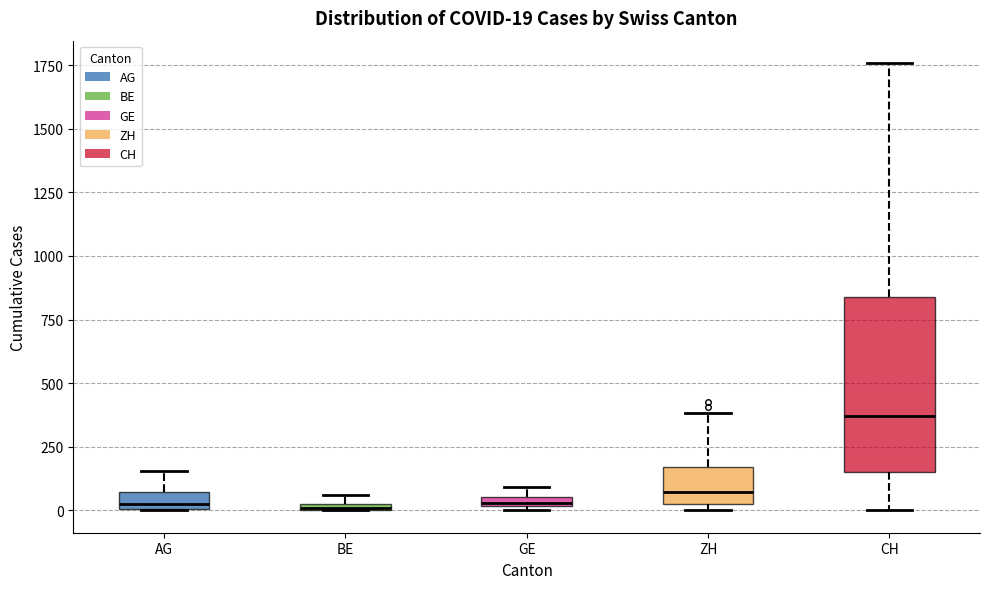

Comparing the boxes themselves (not the whiskers), which one is the tallest?

CH